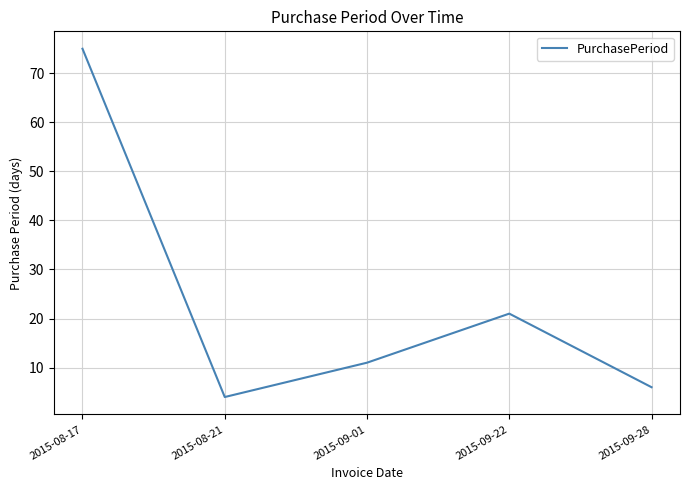

Reading right to left, list all the values displayed in this chart.

2015-09-28=6	2015-09-22=21	2015-09-01=11	2015-08-21=4	2015-08-17=75